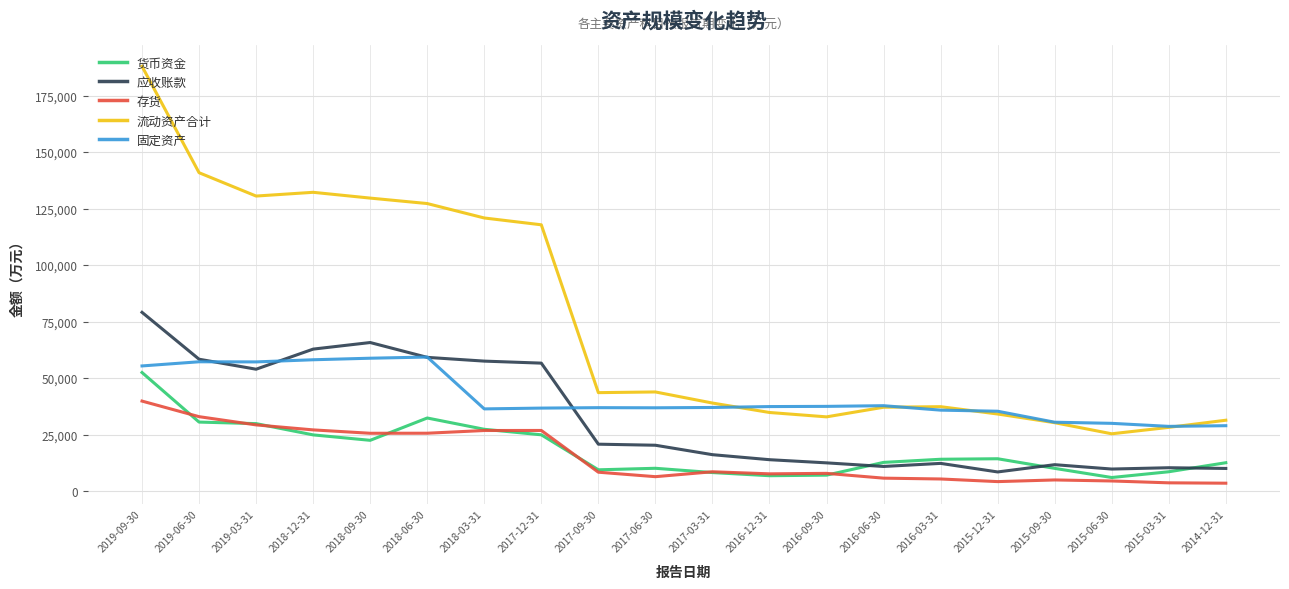

What is the sum of all 货币资金 values?

363803